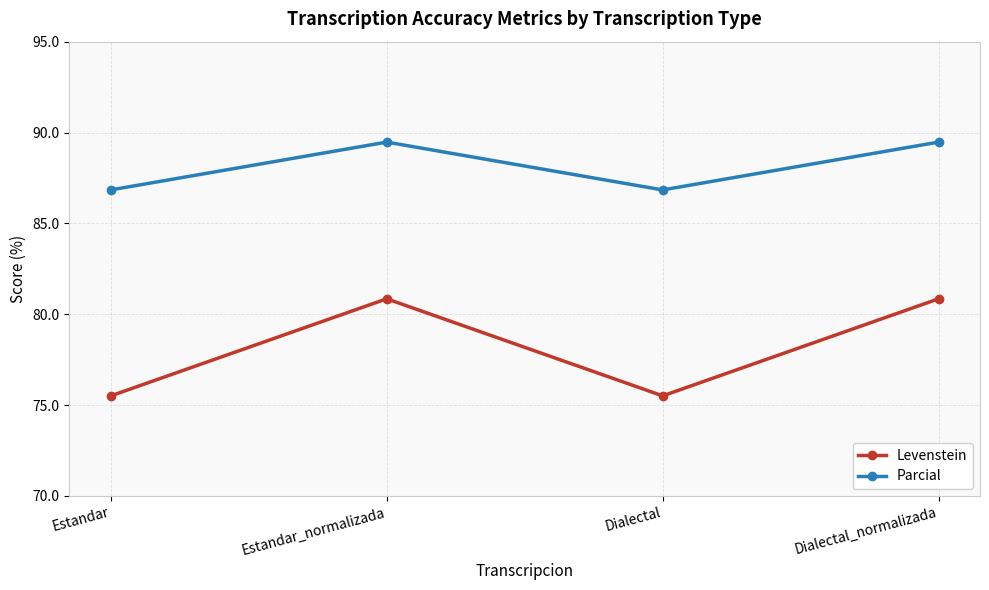

What are all the series names shown in the legend?

Levenstein, Parcial